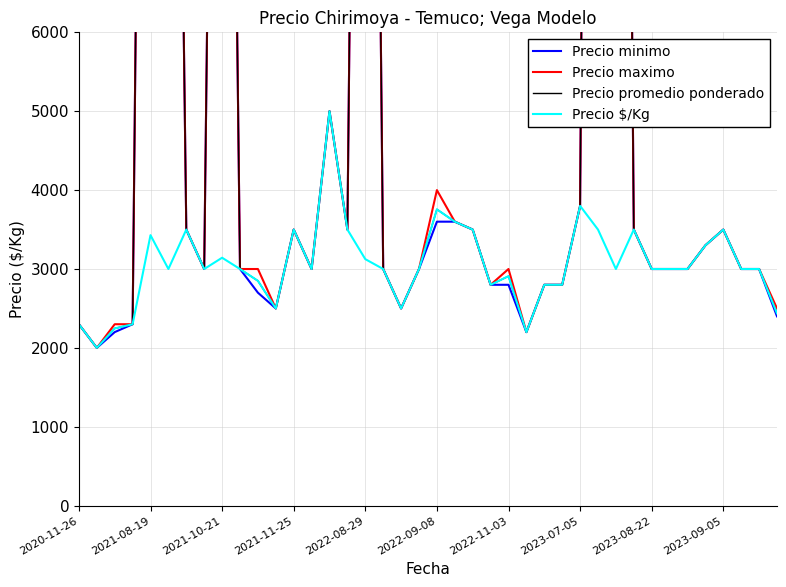

What is the highest value of the Precio $/Kg series?

5000